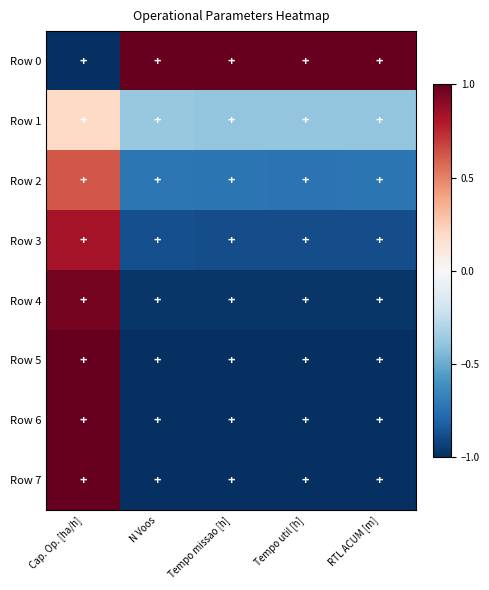

At RTL ACUM [m], list the series in order from smallest to largest.

Row 7, Row 6, Row 5, Row 4, Row 3, Row 2, Row 1, Row 0